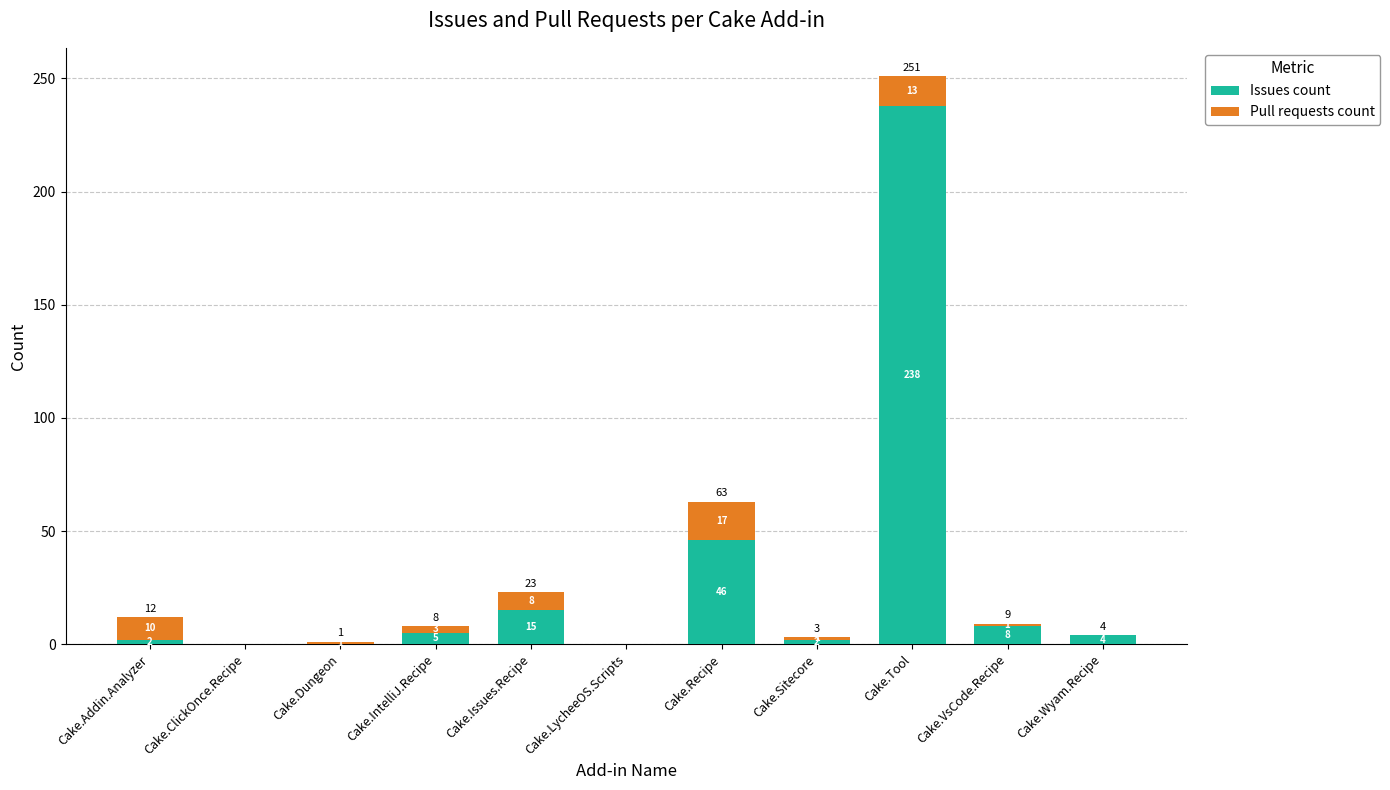

Read the Issues count value at Cake.VsCode.Recipe, to the nearest 5.

10